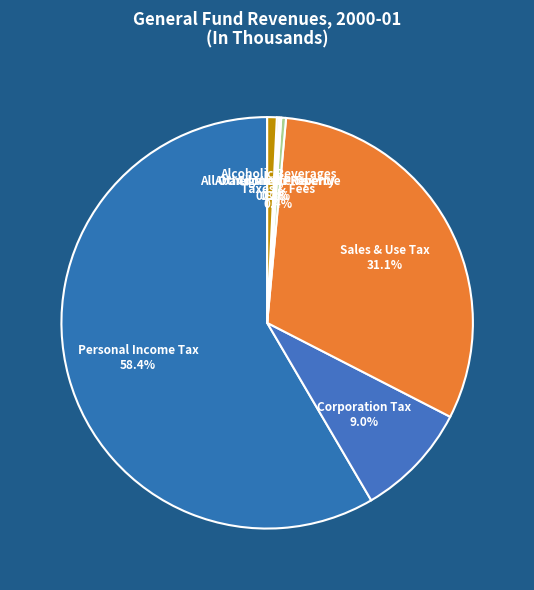

True or false: All Other Minor Revenue accounts for 11% of the total.

False